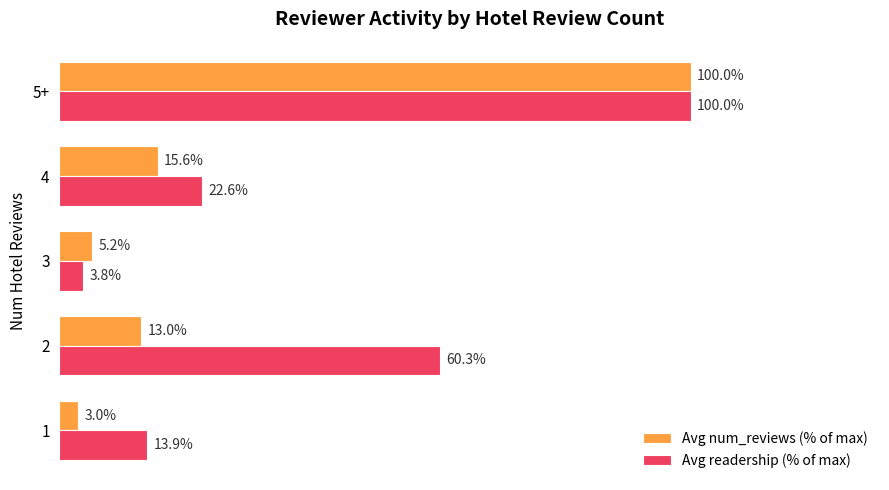

Which category has the highest value in the Avg num_reviews (% of max) series?

5+